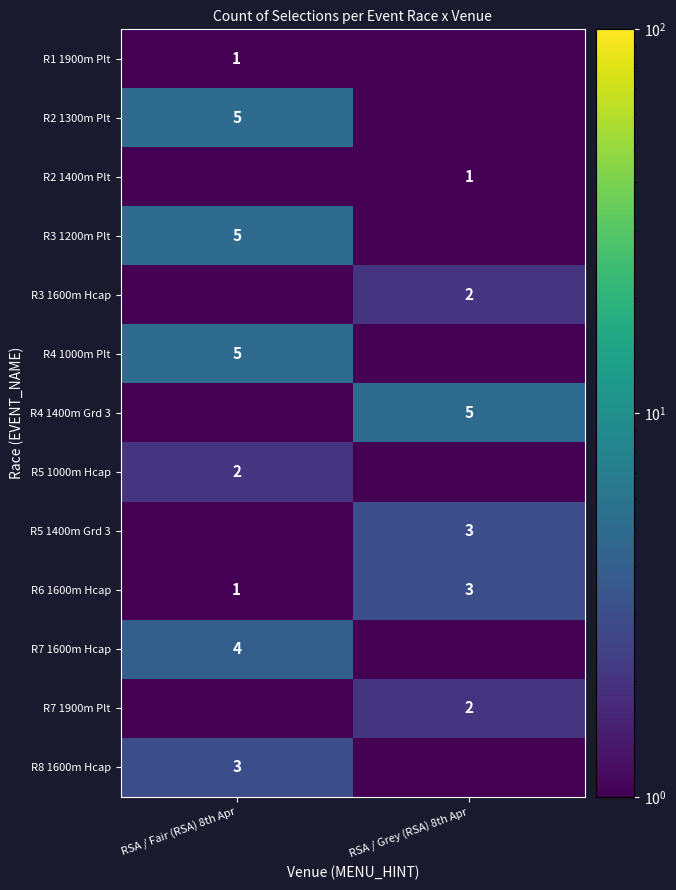

The R7 1600m Hcap series shows 4.0 at RSA / Fair (RSA) 8th Apr. True or false?

True